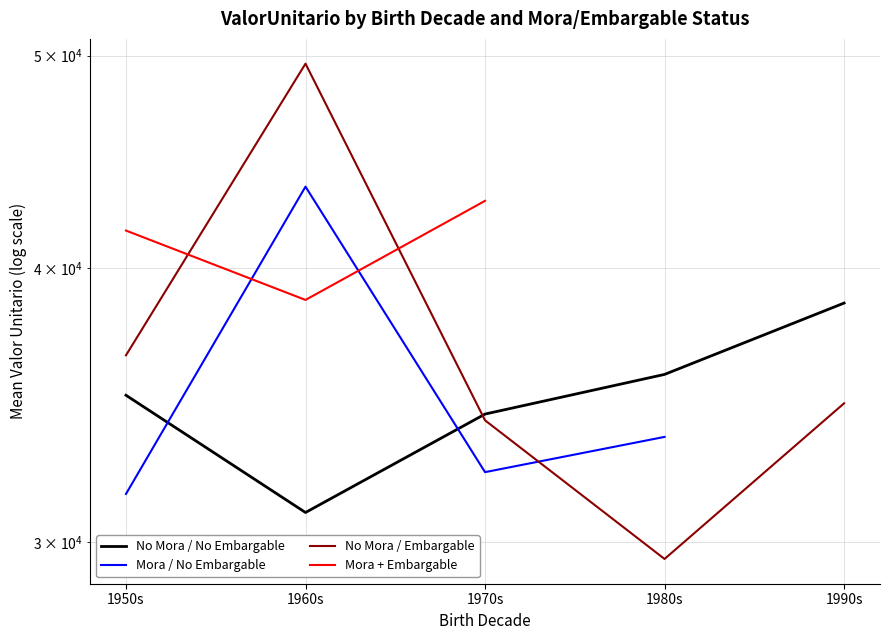

At which label does No Mora / No Embargable reach its minimum?

1960s